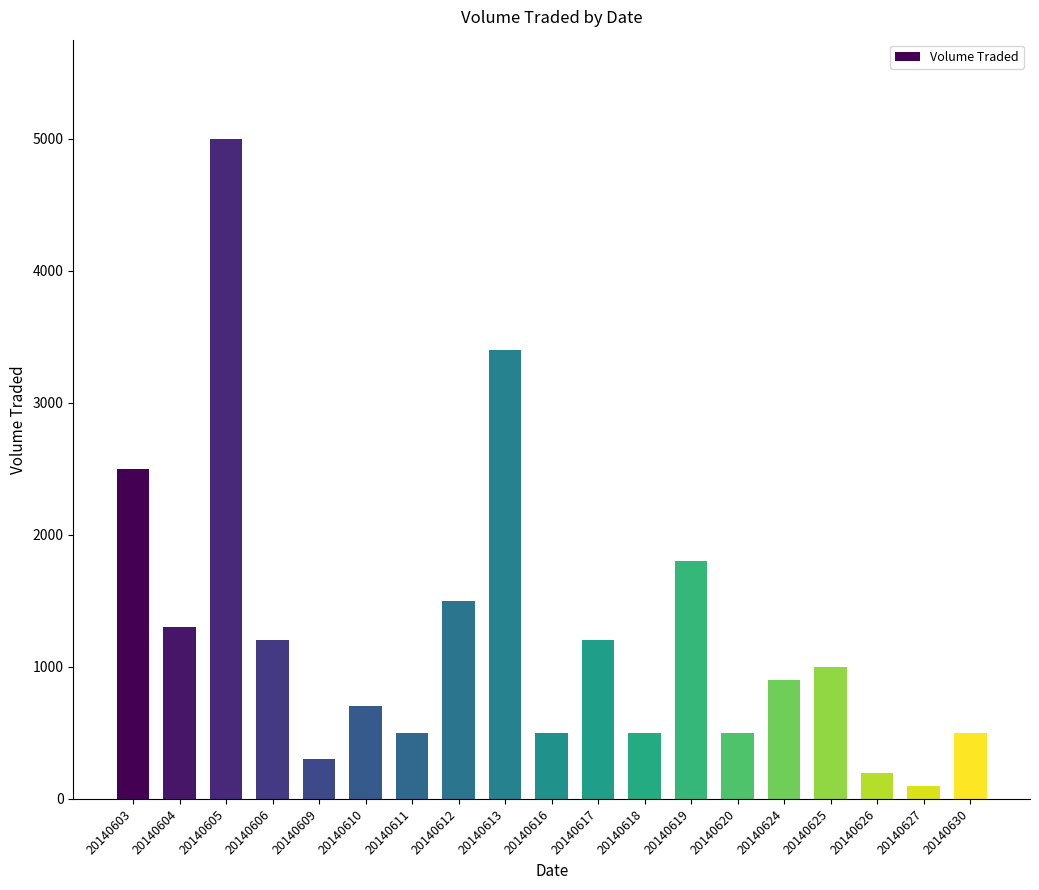

What value does the data have at 20140605?

5000